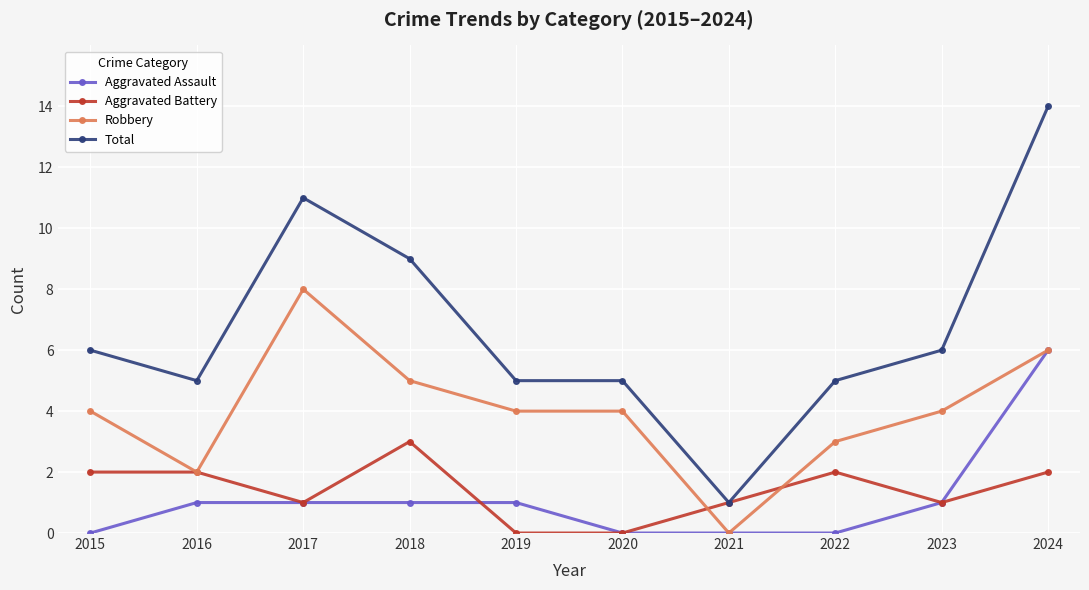

Reading right to left, what are all the values shown in this chart?

Aggravated Assault: 2024=6	2023=1	2022=0	2021=0	2020=0	2019=1	2018=1	2017=1	2016=1	2015=0
Aggravated Battery: 2024=2	2023=1	2022=2	2021=1	2020=0	2019=0	2018=3	2017=1	2016=2	2015=2
Robbery: 2024=6	2023=4	2022=3	2021=0	2020=4	2019=4	2018=5	2017=8	2016=2	2015=4
Total: 2024=14	2023=6	2022=5	2021=1	2020=5	2019=5	2018=9	2017=11	2016=5	2015=6